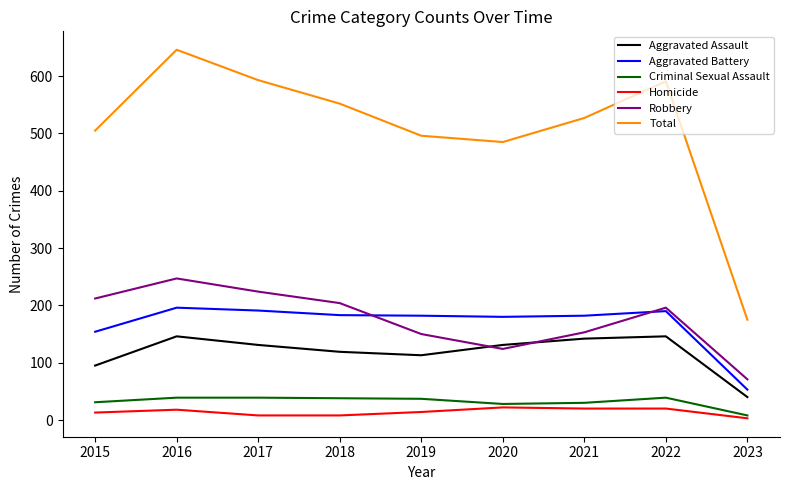

What is the difference between the maximum and second lowest values in the Aggravated Battery series?

42